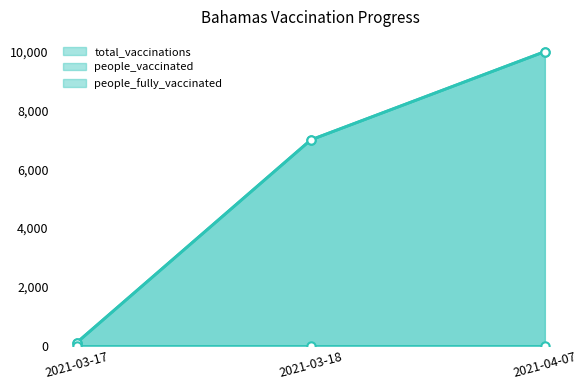

What is the sum of all total_vaccinations values?

17110